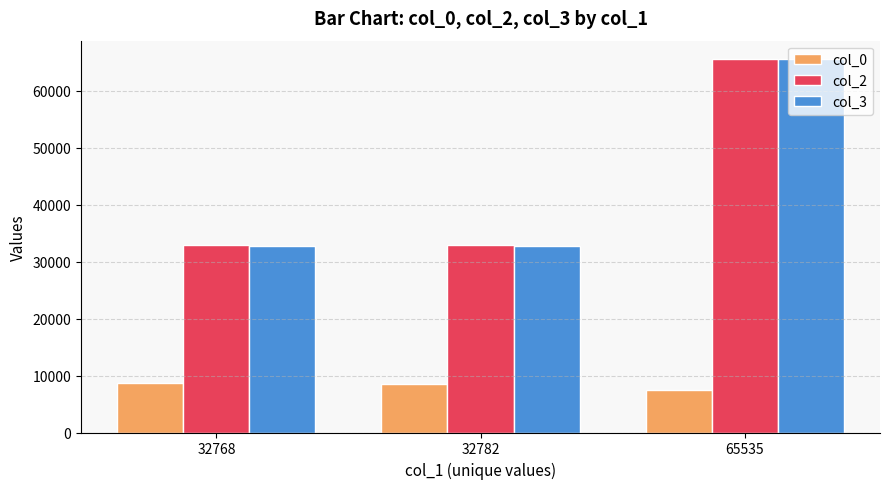

What is the smallest value displayed?

7547.9